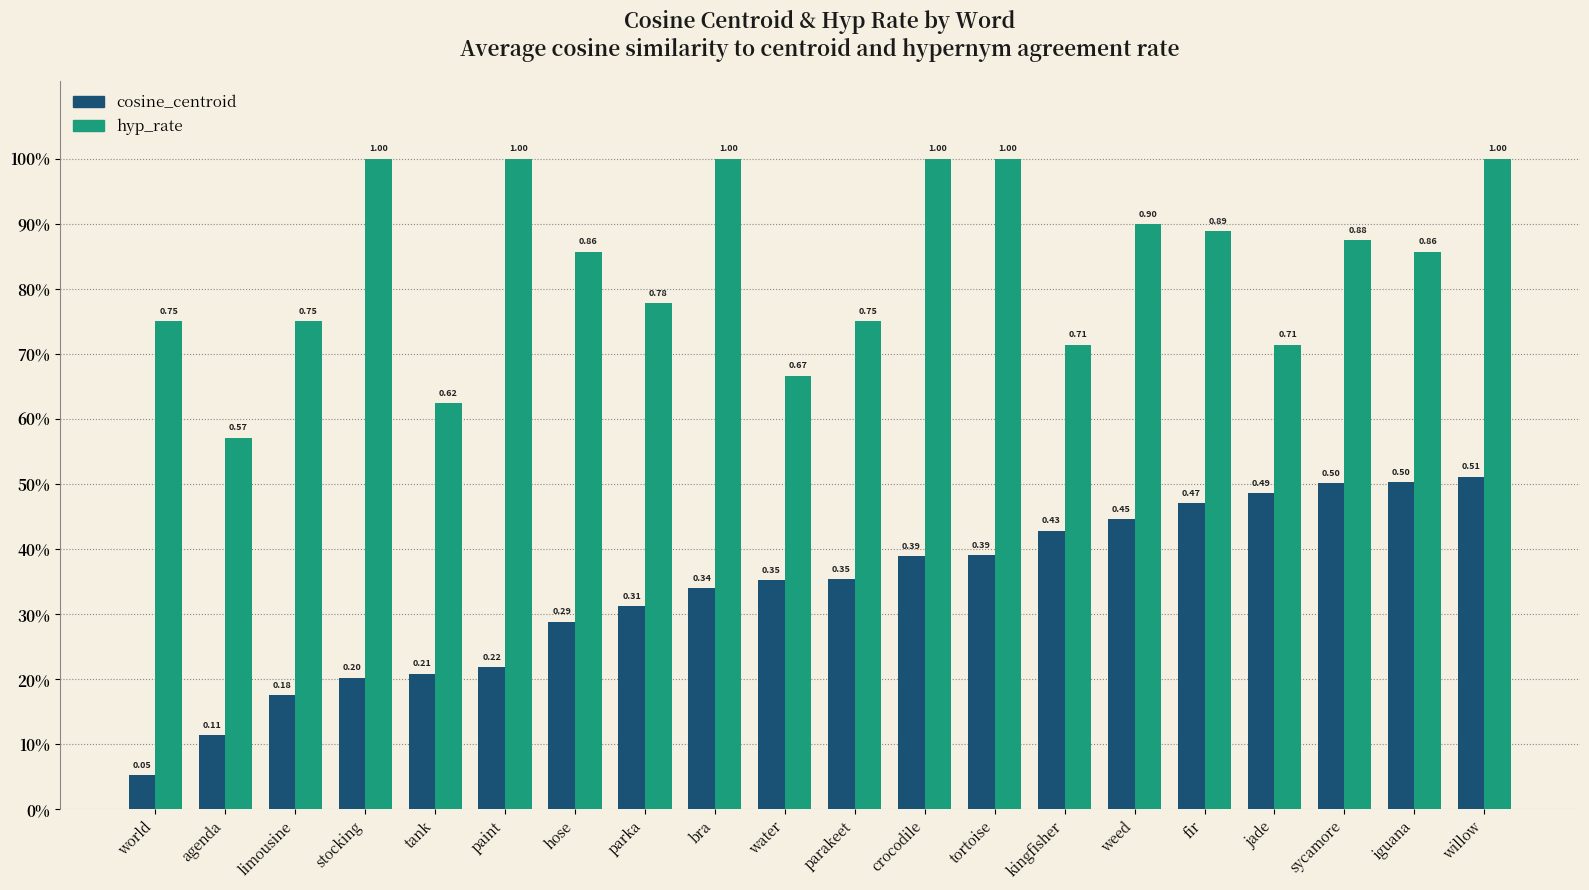

Reading right to left, transcribe all the data shown in this chart.

cosine_centroid: willow=0.5	iguana=0.5	sycamore=0.5	jade=0.5	fir=0.5	weed=0.4	kingfisher=0.4	tortoise=0.4	crocodile=0.4	parakeet=0.4	water=0.4	bra=0.3	parka=0.3	hose=0.3	paint=0.2	tank=0.2	stocking=0.2	limousine=0.2	agenda=0.1	world=0.1
hyp_rate: willow=1.0	iguana=0.9	sycamore=0.9	jade=0.7	fir=0.9	weed=0.9	kingfisher=0.7	tortoise=1.0	crocodile=1.0	parakeet=0.8	water=0.7	bra=1.0	parka=0.8	hose=0.9	paint=1.0	tank=0.6	stocking=1.0	limousine=0.8	agenda=0.6	world=0.8